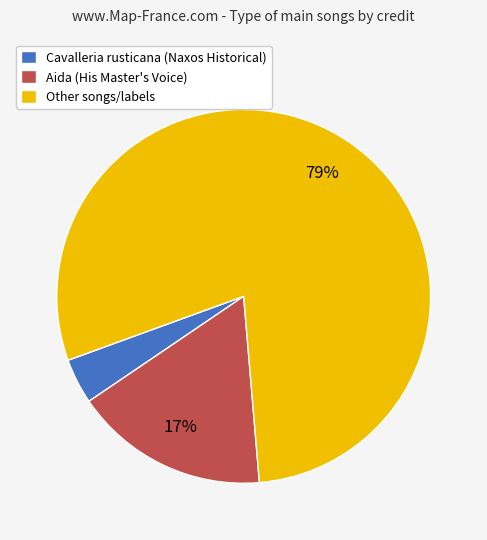

Do Aida (His Master's Voice) and Other songs/labels together represent more than half of the pie?

Yes